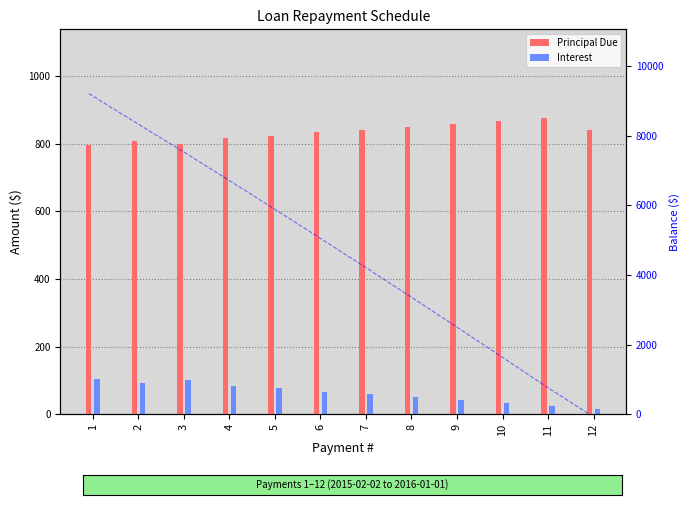

How many positive values does the Balance of Loan series have?

11